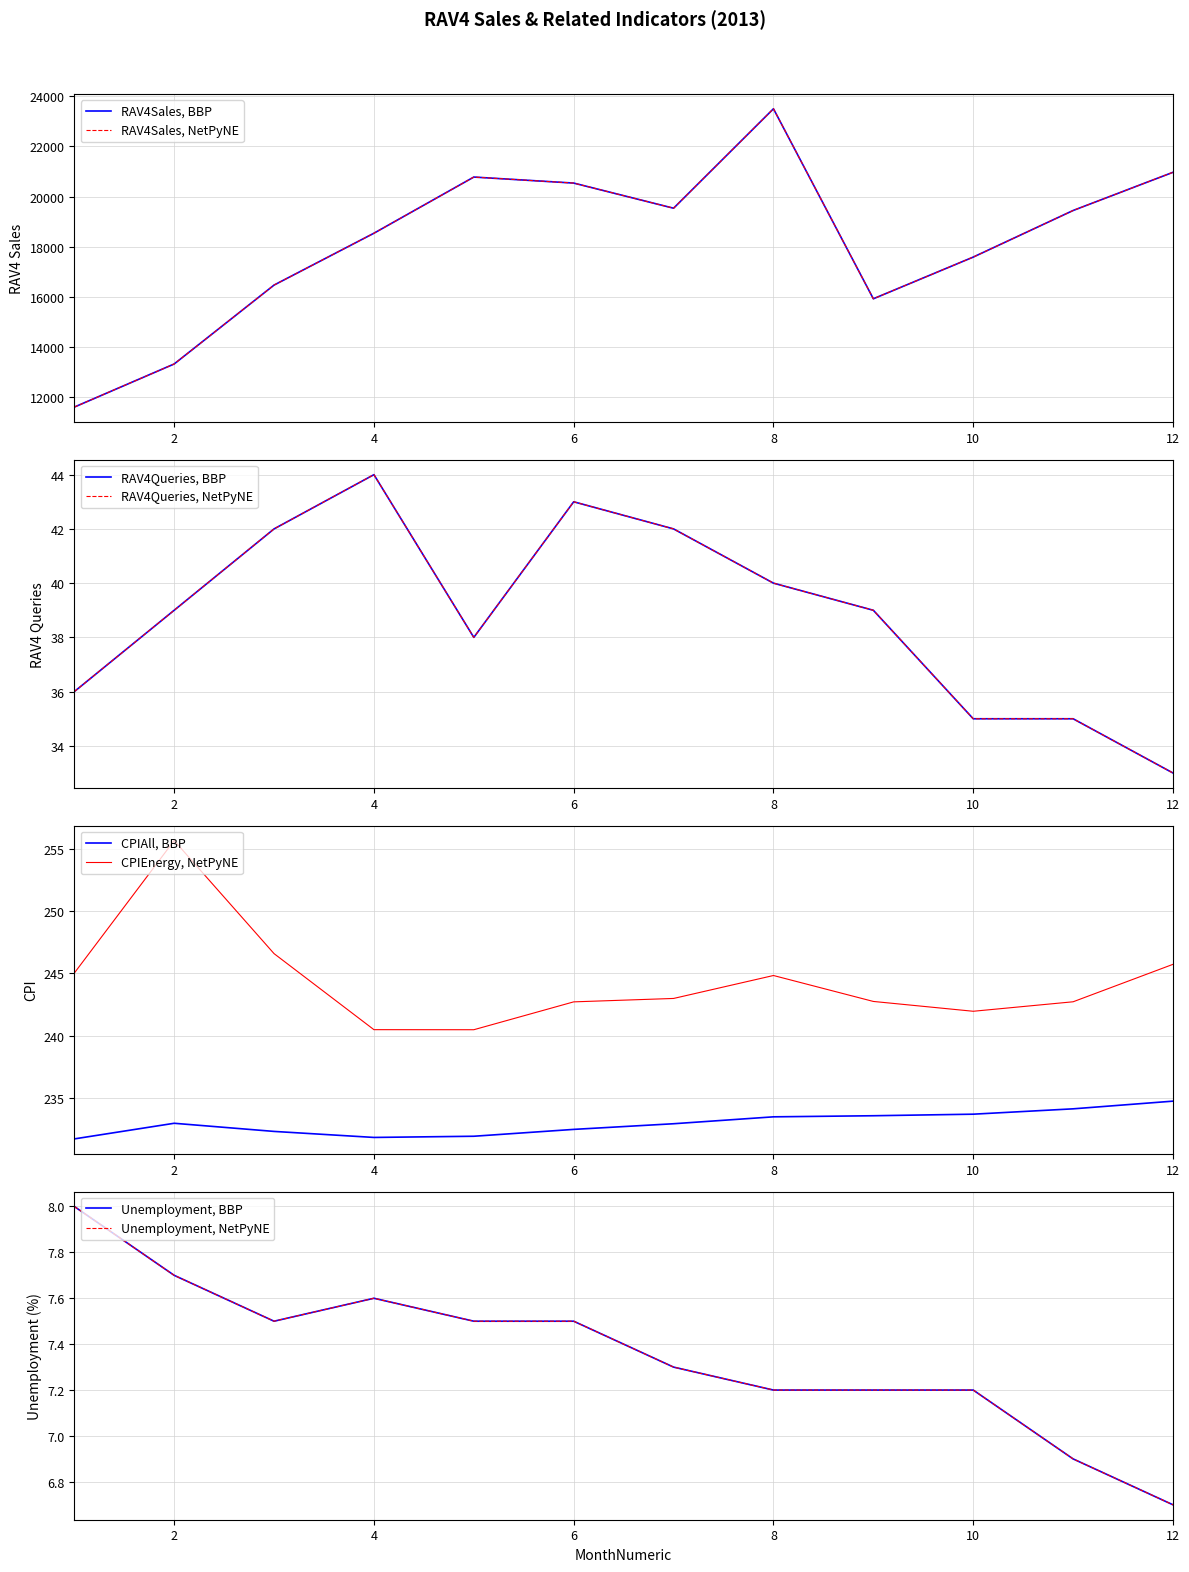

Reading left to right, list all the values displayed in this chart.

RAV4Sales: 11610.0	13329.0	16474.0	18541.0	20780.0	20540.0	19538.0	23502.0	15928.0	17590.0	19447.0	20970.0
RAV4Queries: 36.0	39.0	42.0	44.0	38.0	43.0	42.0	40.0	39.0	35.0	35.0	33.0
Unemployment: 8.0	7.7	7.5	7.6	7.5	7.5	7.3	7.2	7.2	7.2	6.9	6.7
CPIAll: 231.7	232.9	232.3	231.8	231.9	232.4	232.9	233.5	233.5	233.7	234.1	234.7
CPIEnergy: 245.0	255.7	246.6	240.5	240.5	242.7	243.0	244.8	242.7	242.0	242.7	245.7